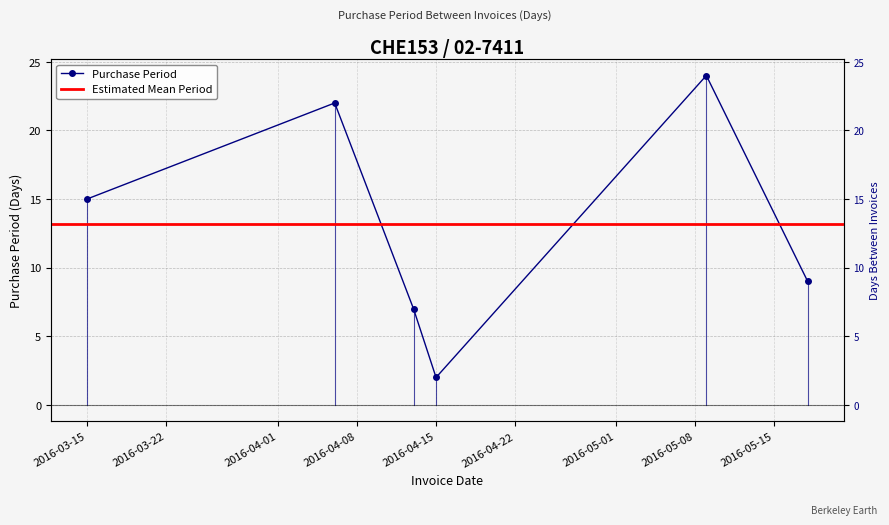

Is it true that the value at 2016-03-15 is 27?

False